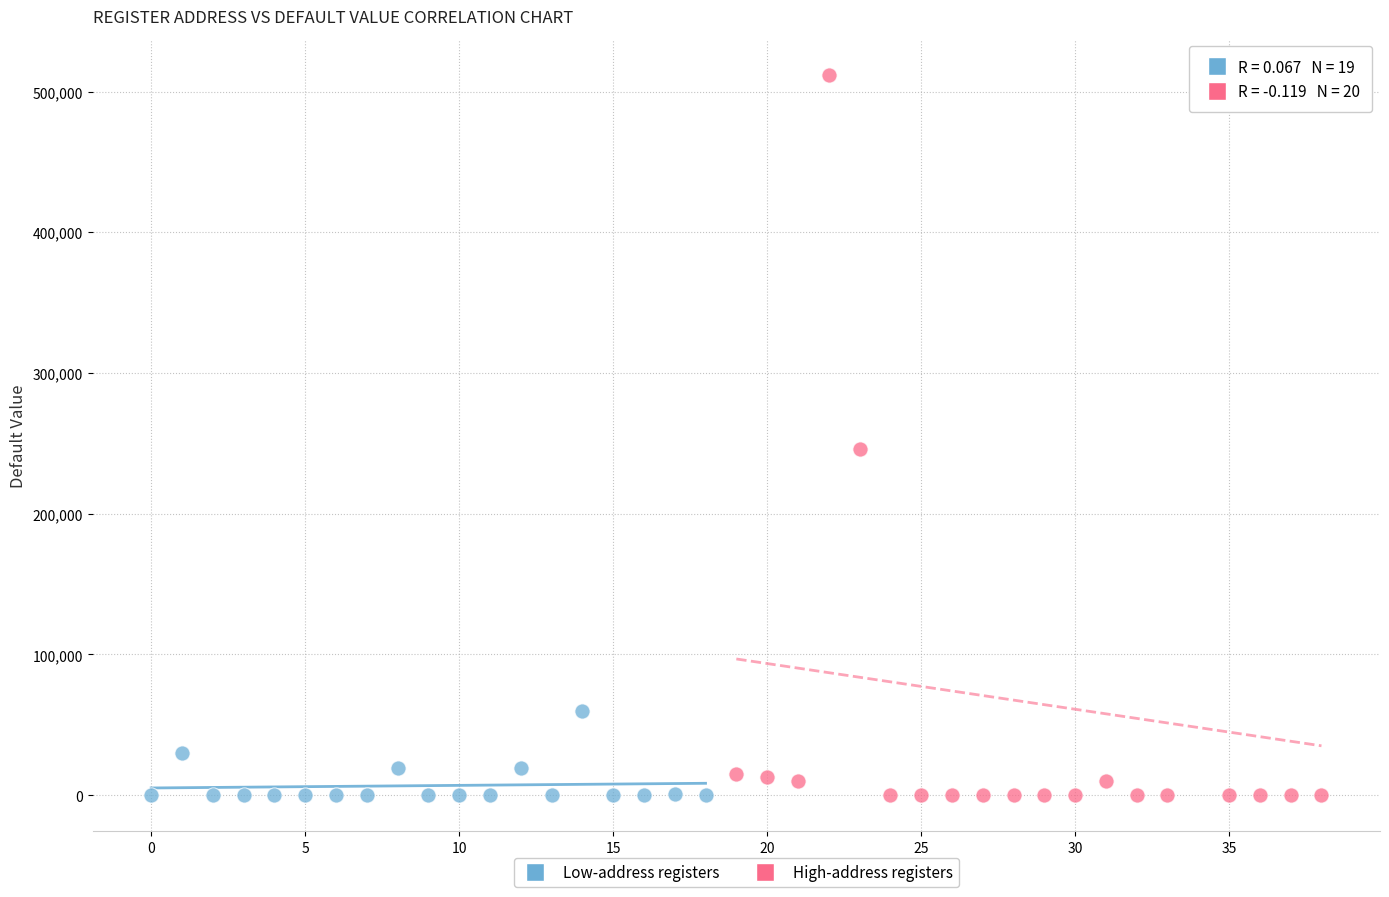

What are all the series names shown in the legend?

Low-address registers, High-address registers